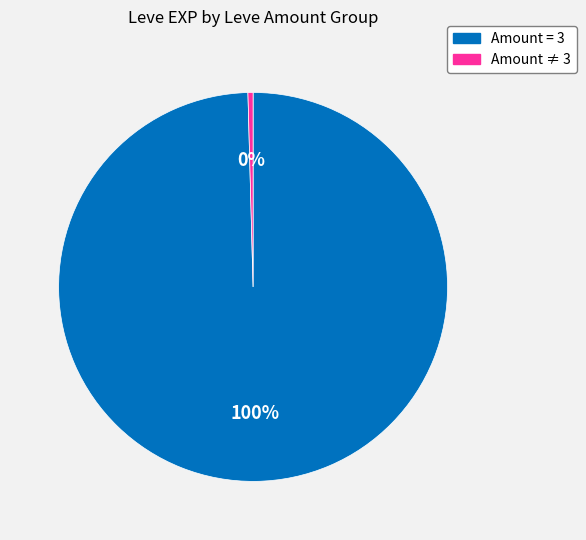

Is there a majority slice in this chart?

Yes